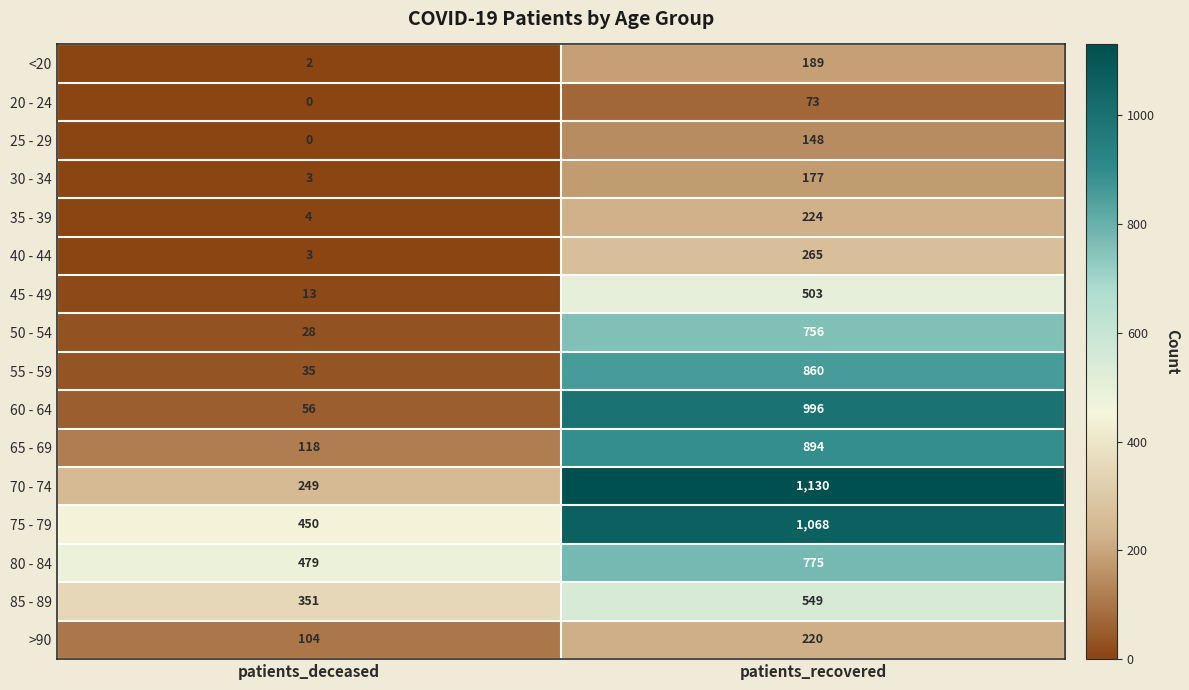

At which label does 50 - 54 reach its minimum?

patients_deceased